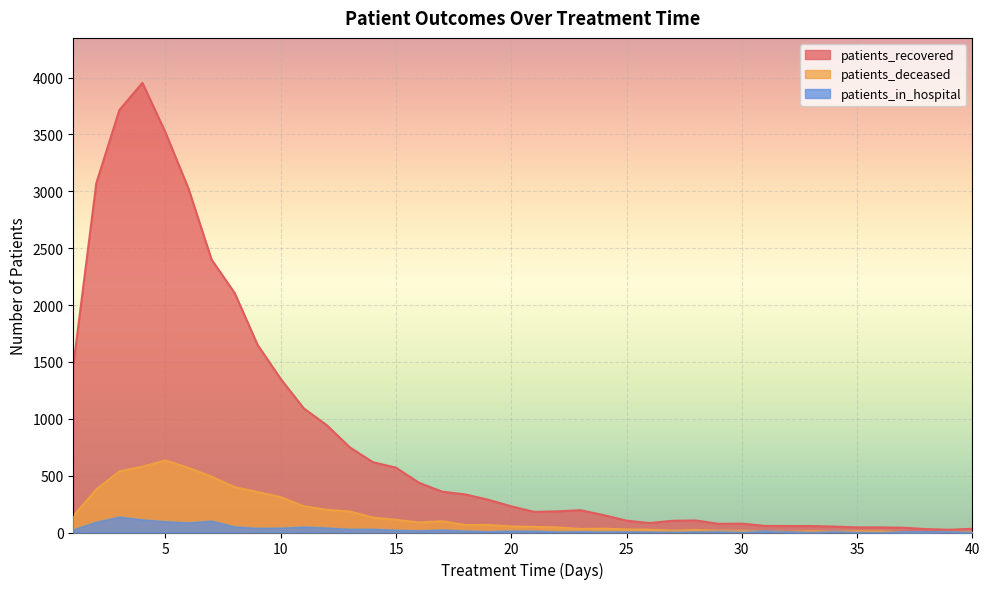

Is it true that patients_recovered equals 1323 at 13?

False